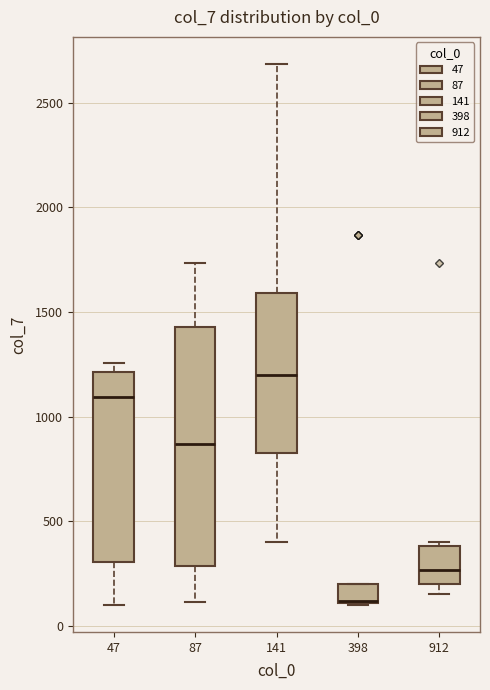

Reading left to right, read every box against the y-axis: the position of its median line, the range the box covers, and the ends of its whiskers. The values are not printed on the chart, so give them approximately, as read against the axis.

47: median 1100, box 300 to 1200, whiskers 100 to 1250
87: median 850, box 300 to 1450, whiskers 100 to 1750
141: median 1200, box 800 to 1600, whiskers 400 to 2700
398: median 100, box 100 to 200, whiskers 100 to 200
912: median 250, box 200 to 400, whiskers 150 to 400 (just above the box's upper edge)